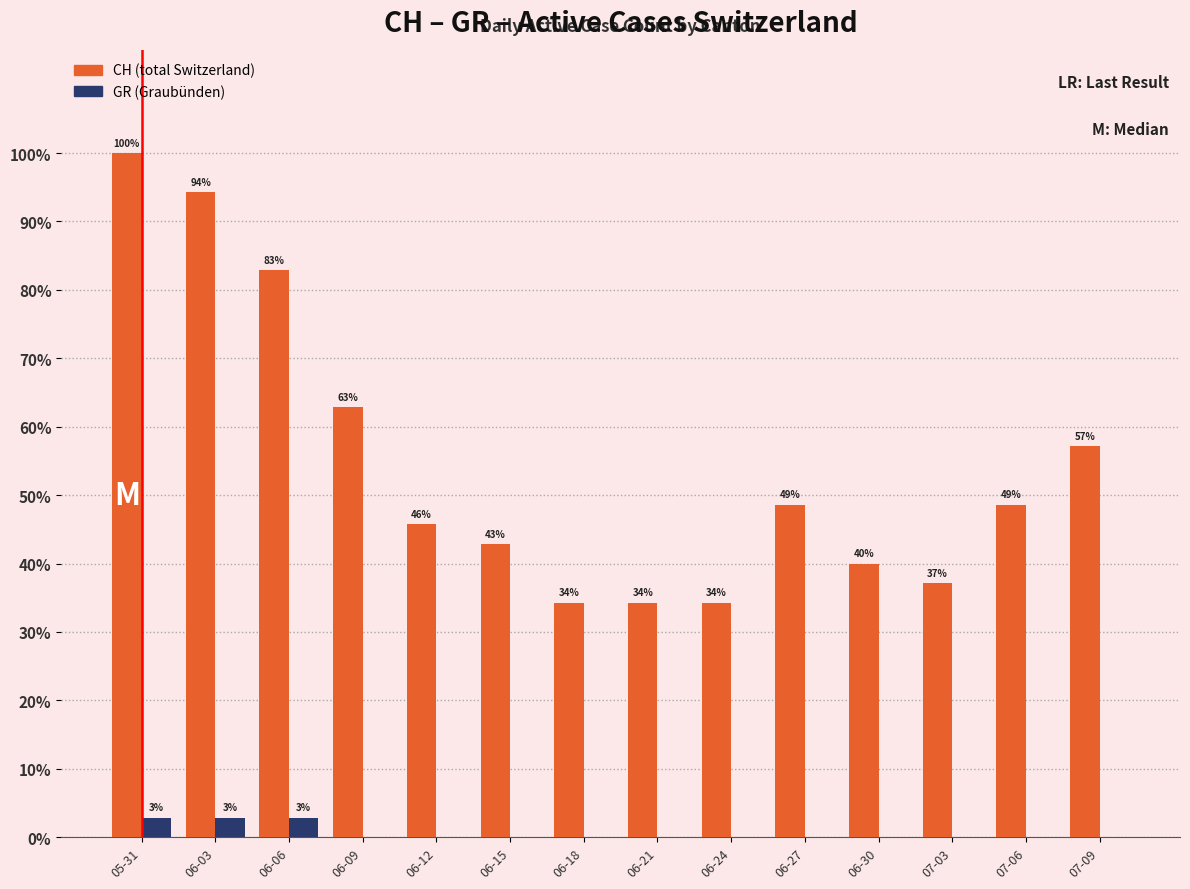

How many groups of bars are there?

14